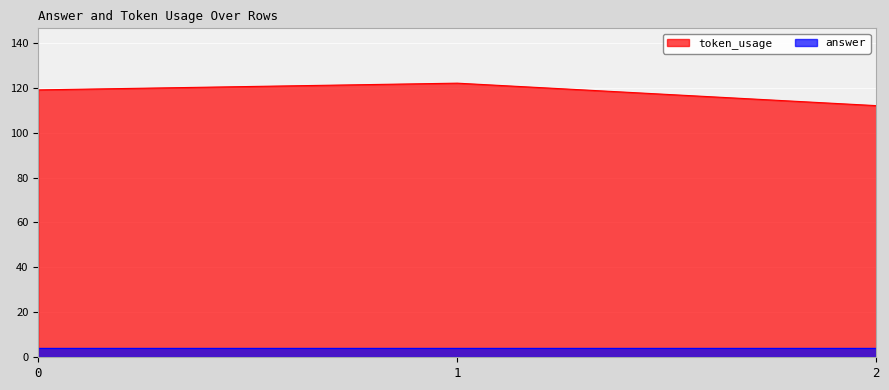

Between 1 and 0, which is larger?

1